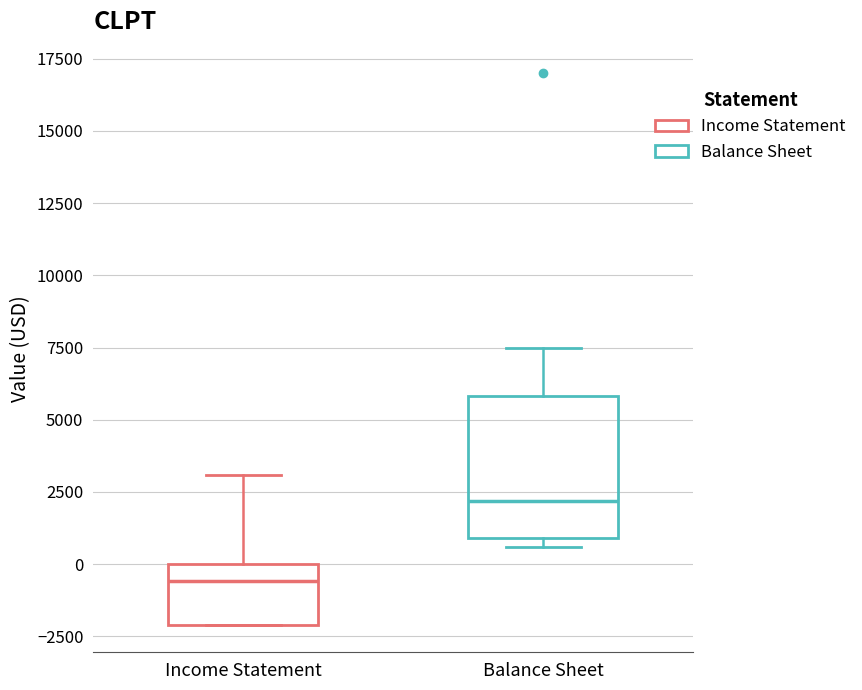

Where does the upper whisker of the box for Balance Sheet end on the y-axis? The values are not printed on the chart, so give them approximately, as read against the axis.

7500